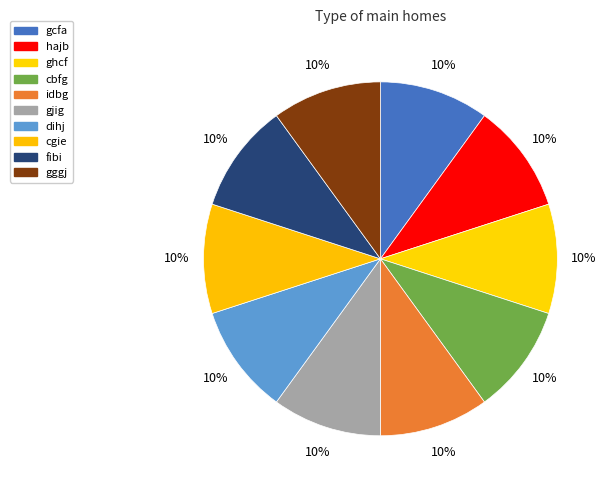

Approximately how many times larger is the value at fibi compared to hajb?

1.0